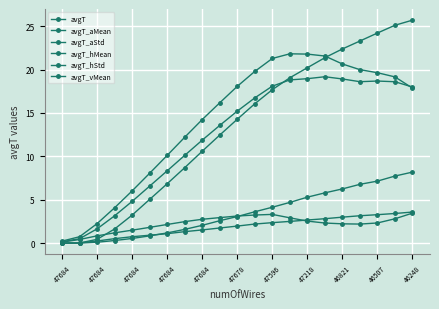

Count the number of categories in the chart.

21